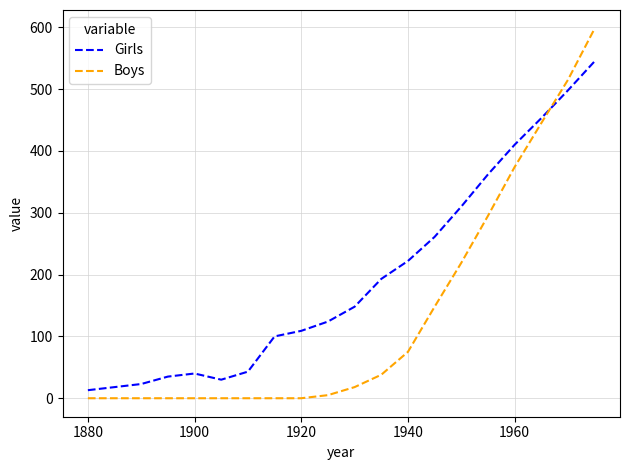

How many lines are shown in the chart?

2